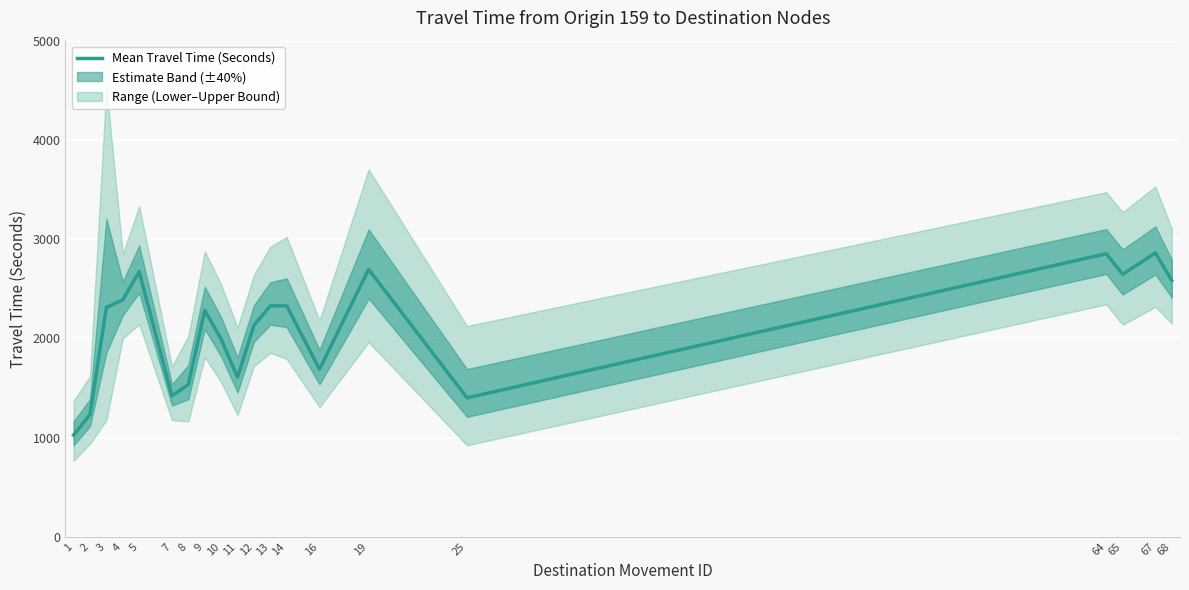

How many lines are shown in the chart?

1